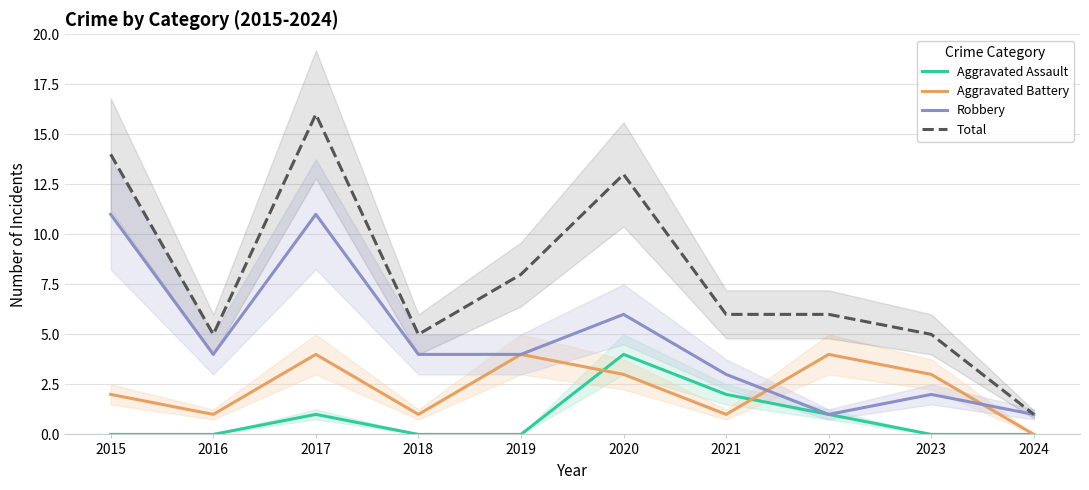

What is the maximum value shown in the chart?

16